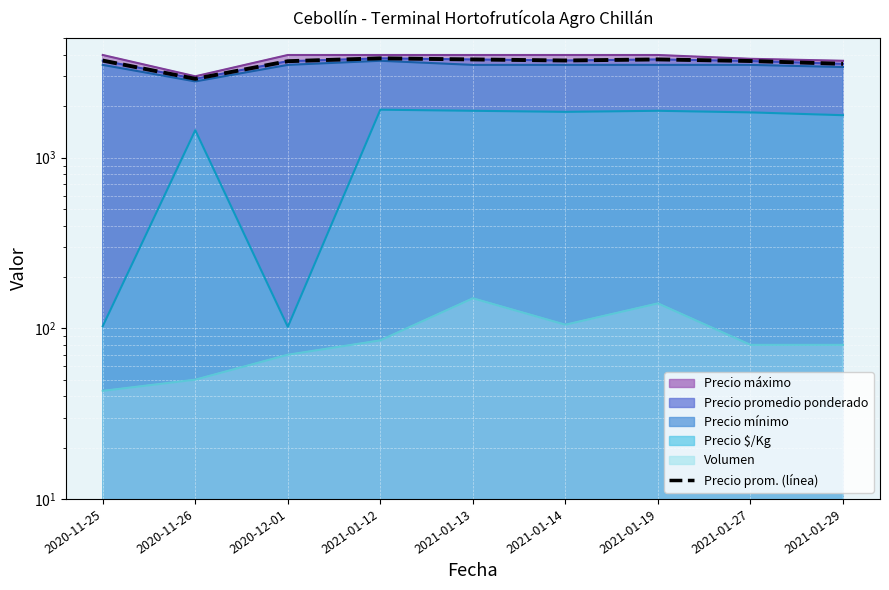

Is it true that the value at 2020-11-26 is 2900?

True